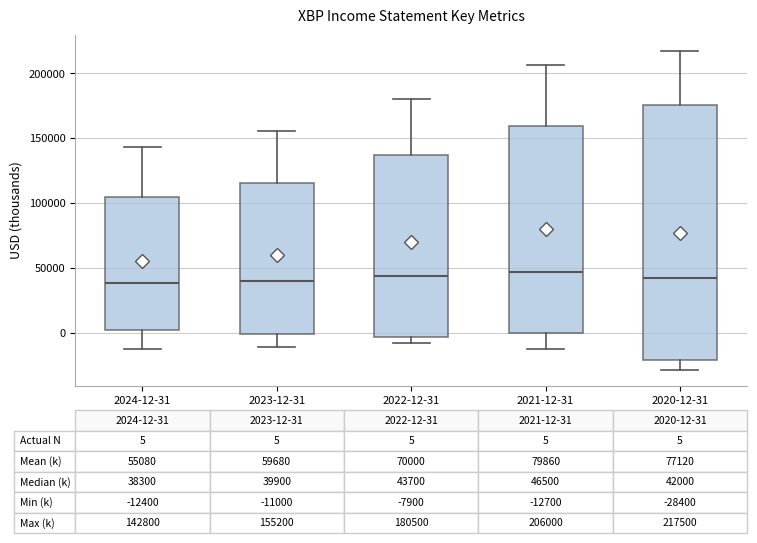

Comparing the boxes themselves (not the whiskers), which one is the tallest?

2020-12-31